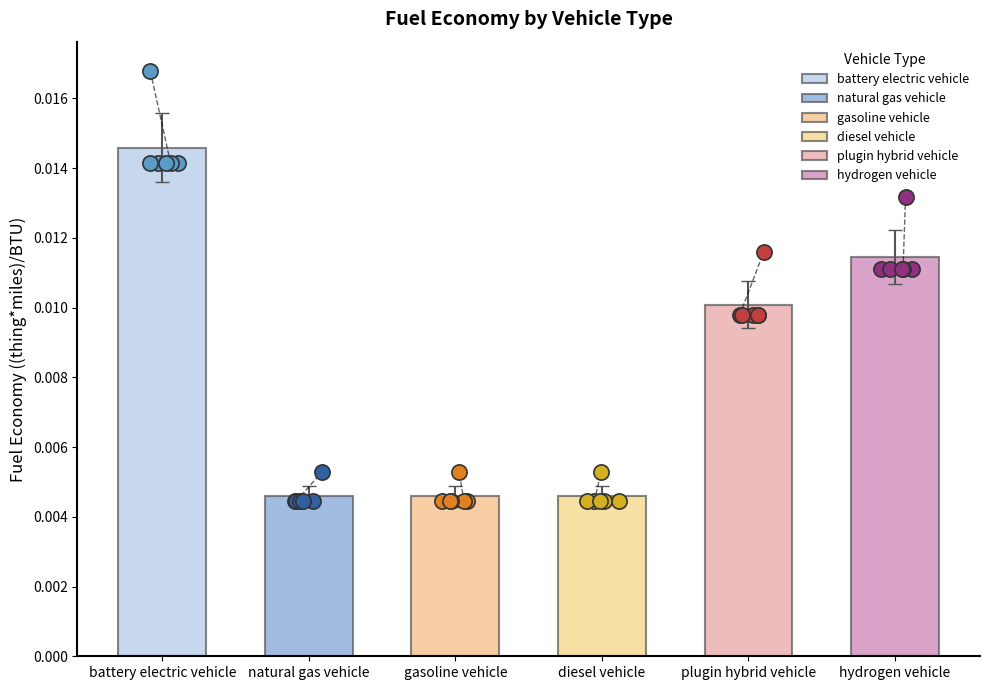

Which series has the largest total across all categories?

battery electric vehicle